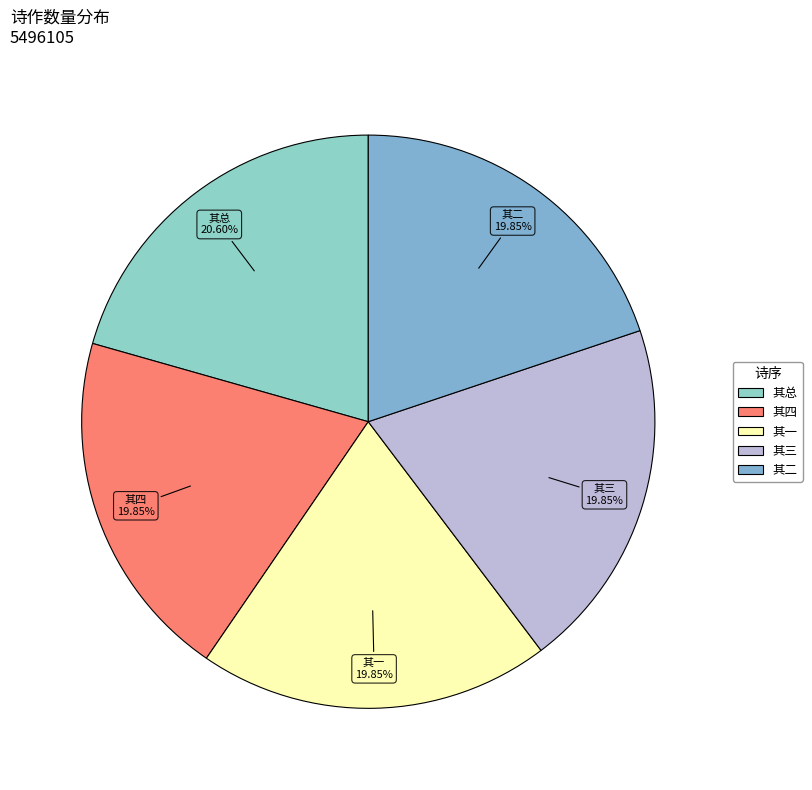

How many slices are in this pie chart?

5